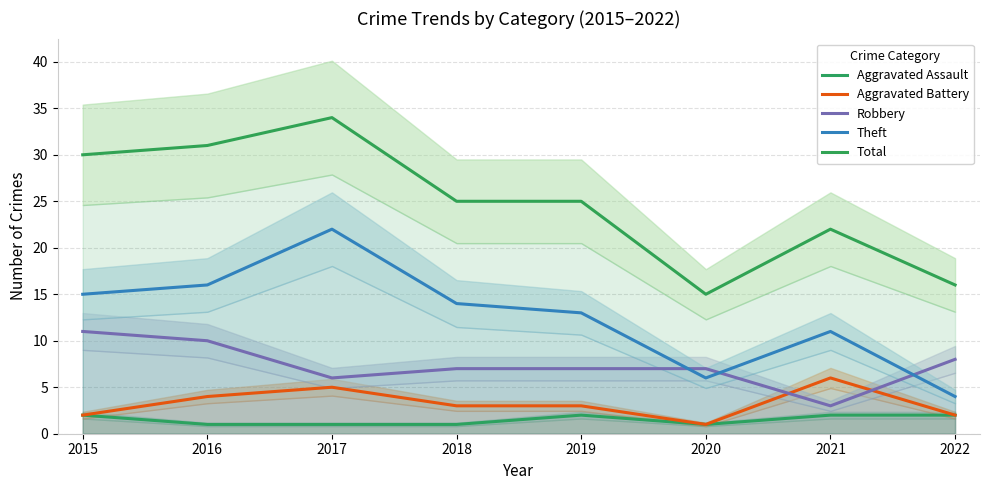

Reading left to right, extract all data points from this chart.

Aggravated Assault: 2015=2	2016=1	2017=1	2018=1	2019=2	2020=1	2021=2	2022=2
Aggravated Battery: 2015=2	2016=4	2017=5	2018=3	2019=3	2020=1	2021=6	2022=2
Robbery: 2015=11	2016=10	2017=6	2018=7	2019=7	2020=7	2021=3	2022=8
Theft: 2015=15	2016=16	2017=22	2018=14	2019=13	2020=6	2021=11	2022=4
Total: 2015=30	2016=31	2017=34	2018=25	2019=25	2020=15	2021=22	2022=16